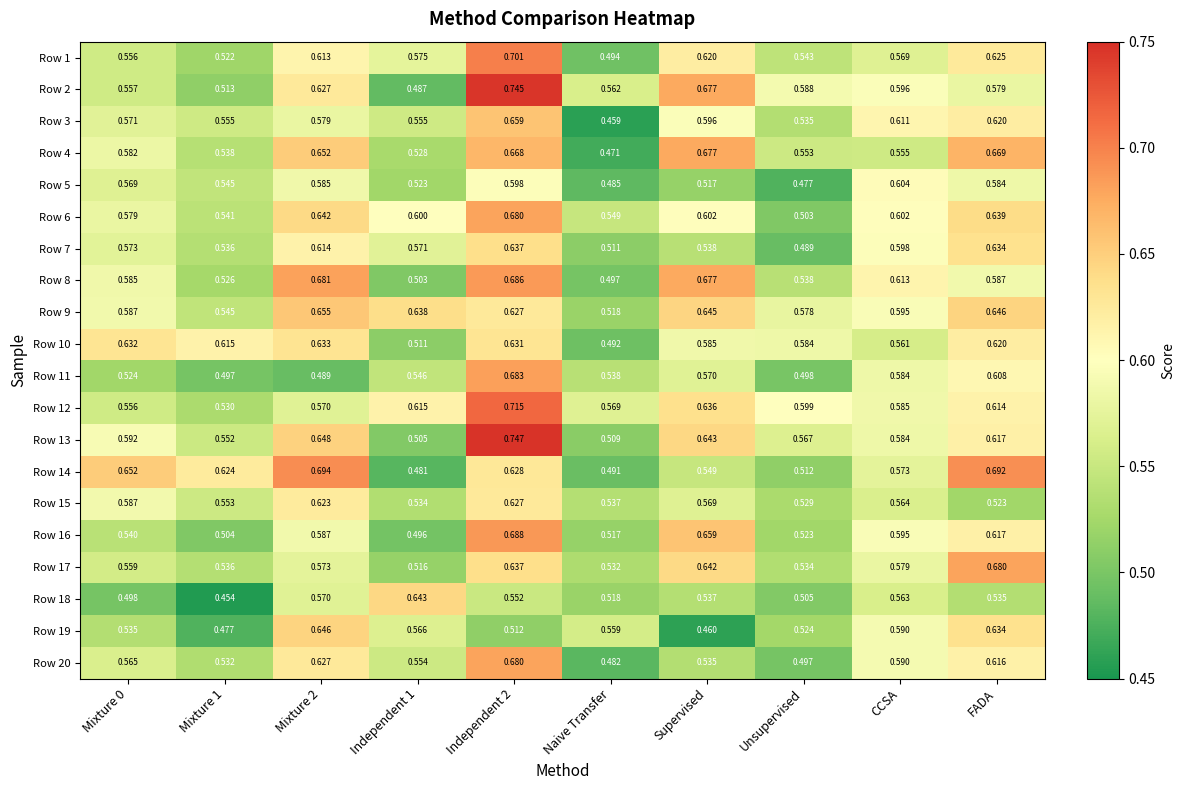

Is the value of Row 6 at Independent 1 greater than the value of Row 11 at Independent 2?

No